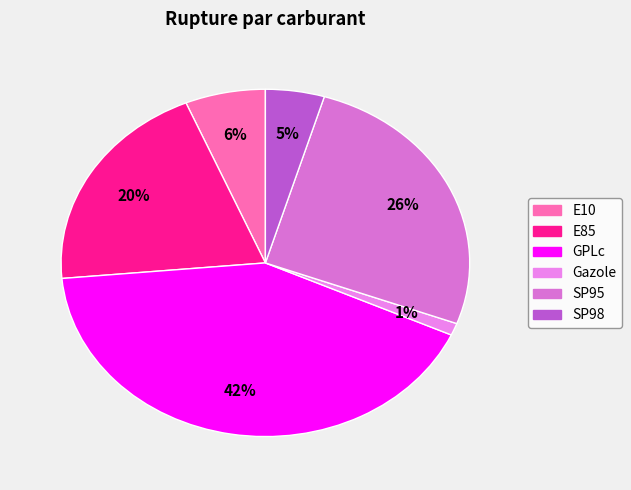

Is it true that Gazole is 8% of the pie?

False